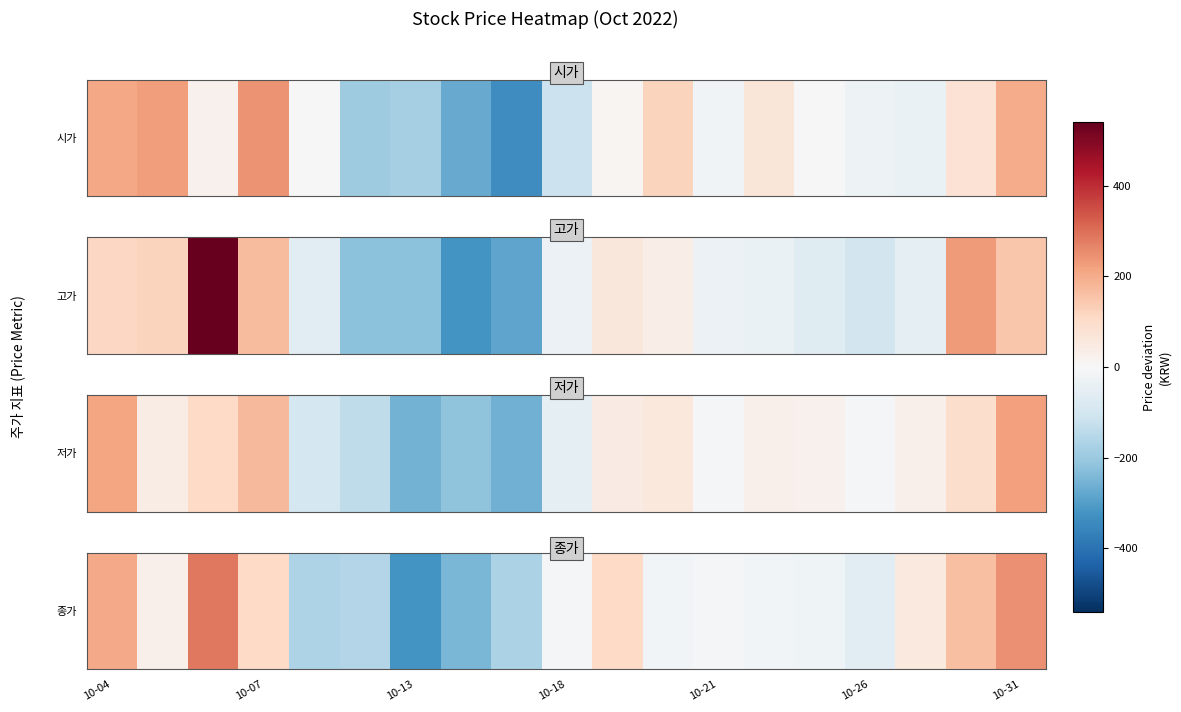

What is the difference between the values at 7 and 16?

300.0